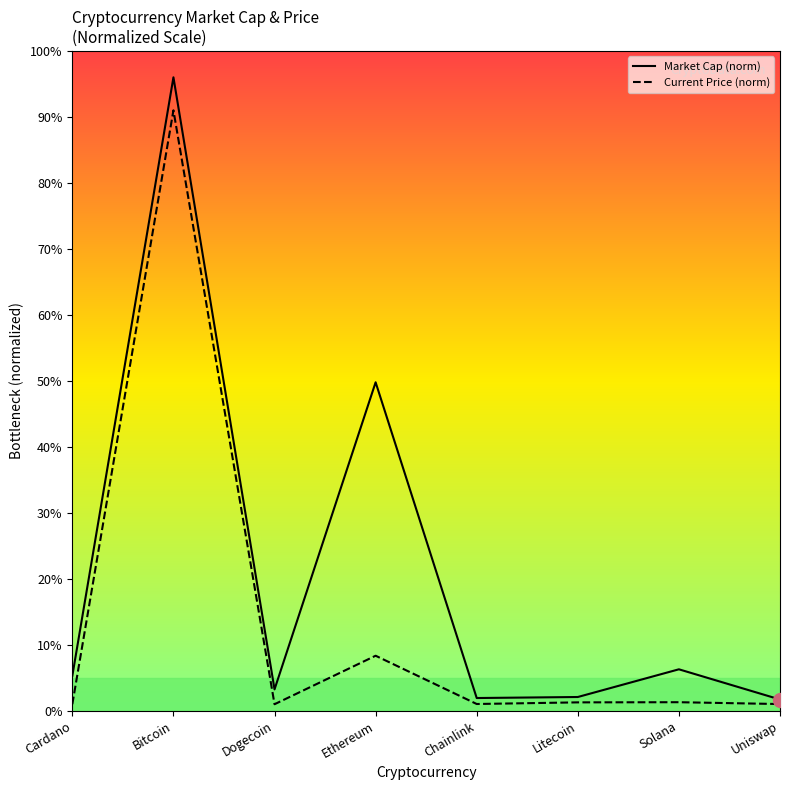

Reading left to right, list all the values displayed in this chart.

Market Cap (norm): Cardano=5.3	Bitcoin=96.0	Dogecoin=3.3	Ethereum=49.8	Chainlink=1.9	Litecoin=2.1	Solana=6.3	Uniswap=1.7
Current Price (norm): Cardano=1.0	Bitcoin=91.0	Dogecoin=1.0	Ethereum=8.4	Chainlink=1.0	Litecoin=1.3	Solana=1.3	Uniswap=1.0